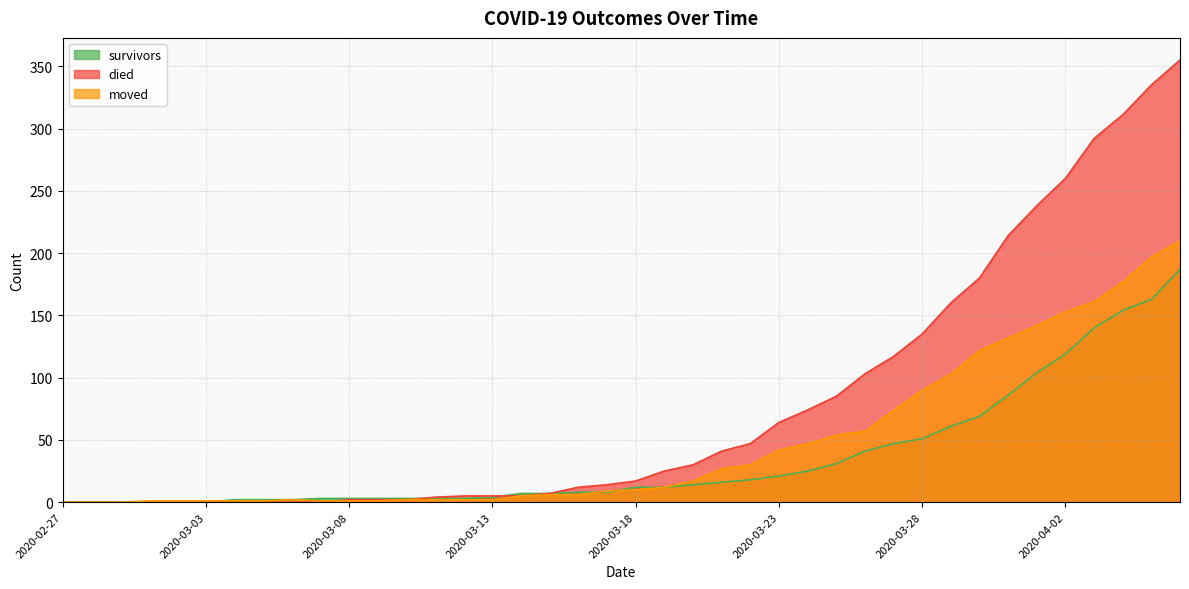

What is the label of the 18th point from the left?

2020-03-15